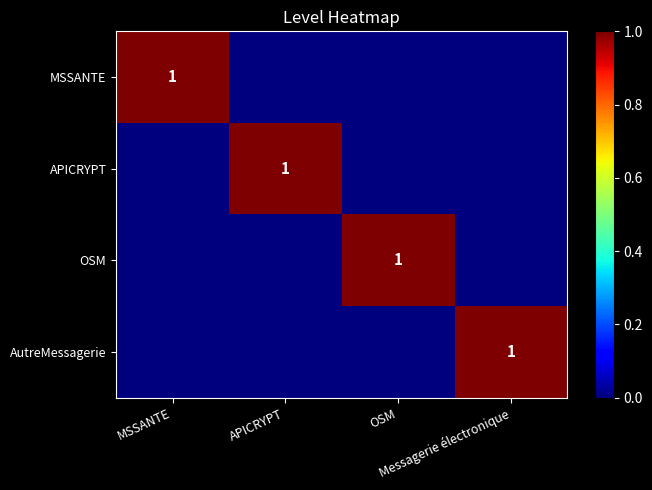

What is the difference between the OSM values at APICRYPT and OSM?

1